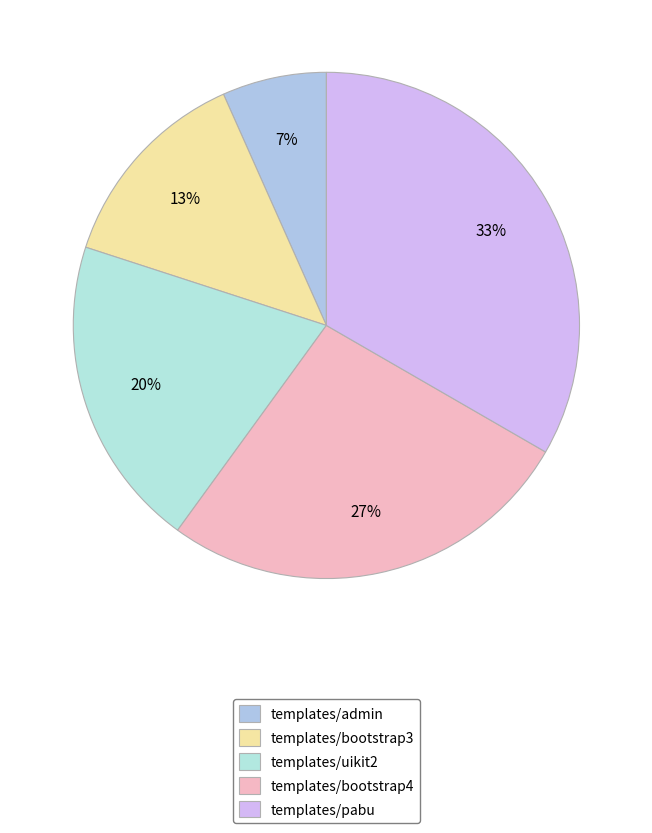

Between templates/uikit2 and templates/pabu, which is larger?

templates/pabu